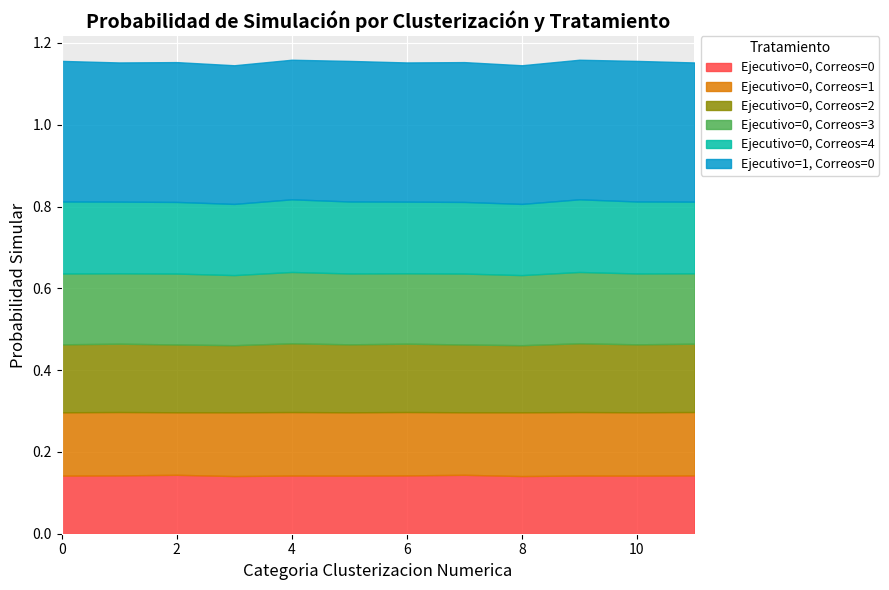

What is the sum of the Ejecutivo=0, Correos=1 values at 0 and 9?

0.3